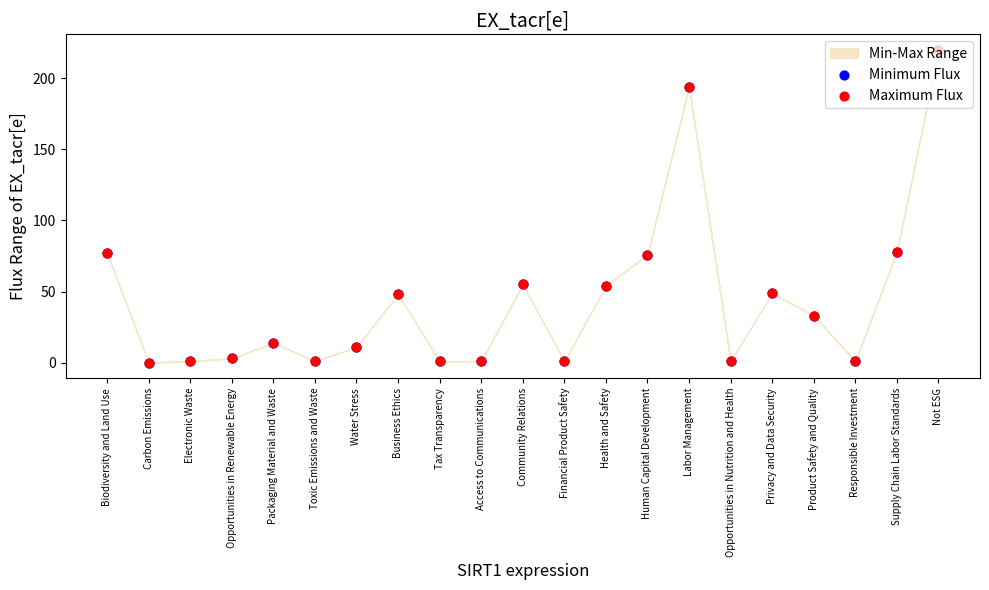

At which category is the sum across all series the highest?

Not ESG